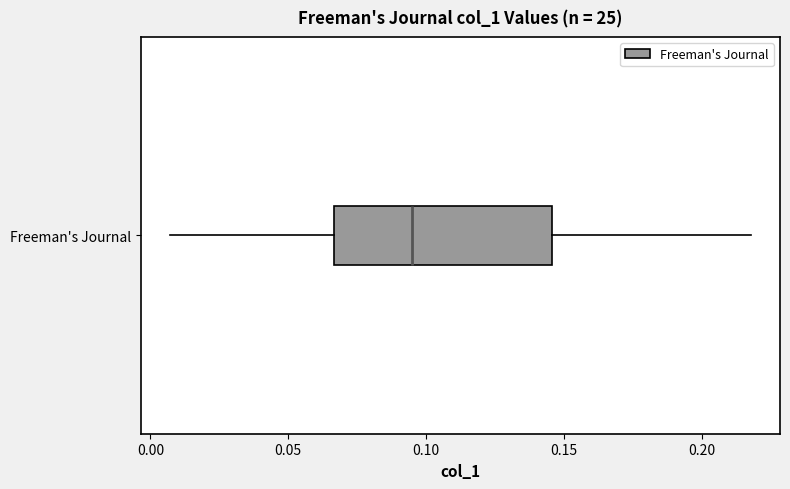

Transcribe this box plot: give where the median line is, the range the box spans, and where the two whiskers end, as read against the x-axis. The values are not printed on the chart, so give them approximately, as read against the axis.

median 0.095, box 0.065 to 0.145, whiskers 0.005 to 0.220